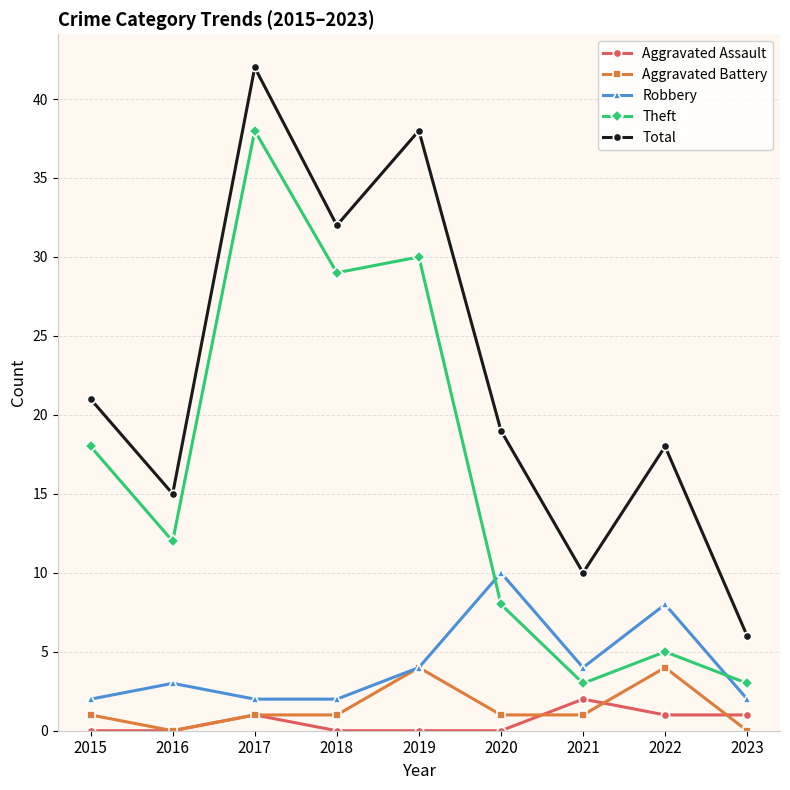

What is the difference between the highest and lowest values at 2023?

6